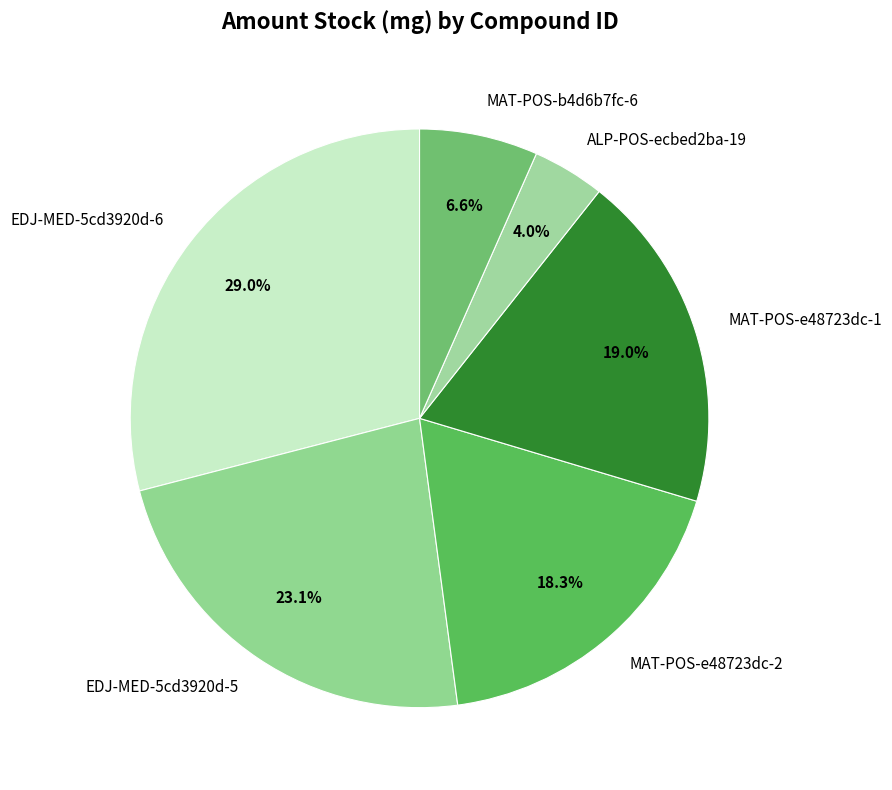

To the nearest percent, what is the difference between the largest and smallest slice percentages?

25%